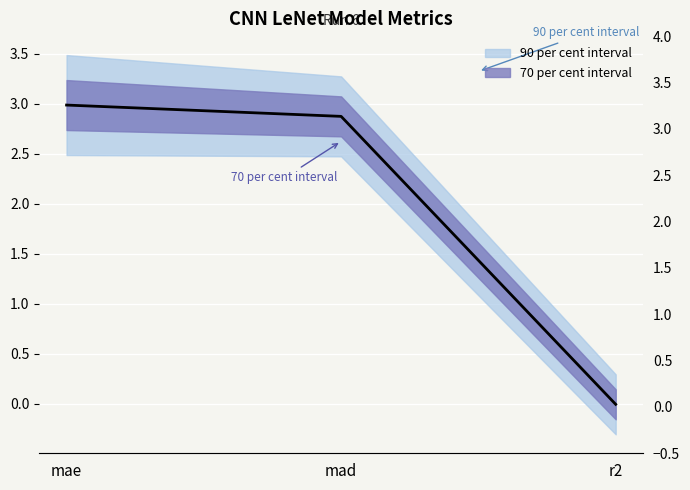

What is the label of the 1st point from the right?

r2